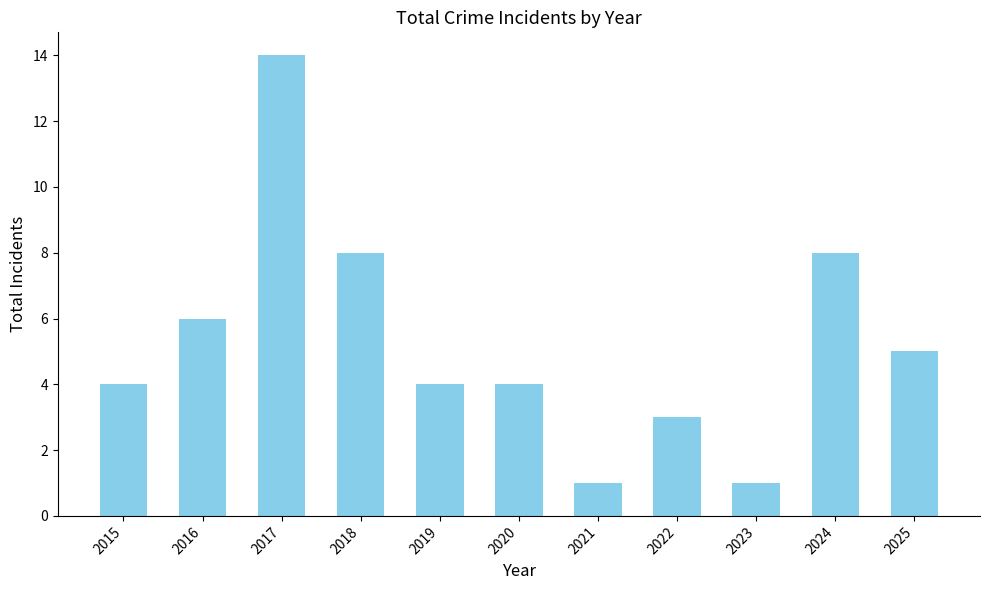

Reading right to left, what are all the values shown in this chart?

5	8	1	3	1	4	4	8	14	6	4